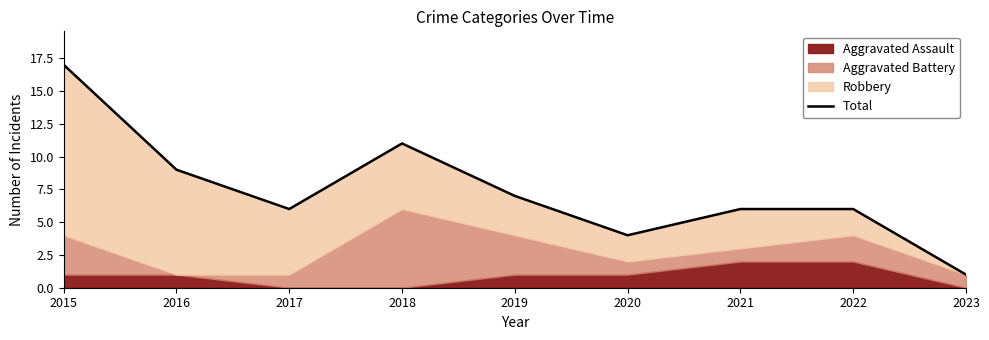

How many lines are shown in the chart?

1